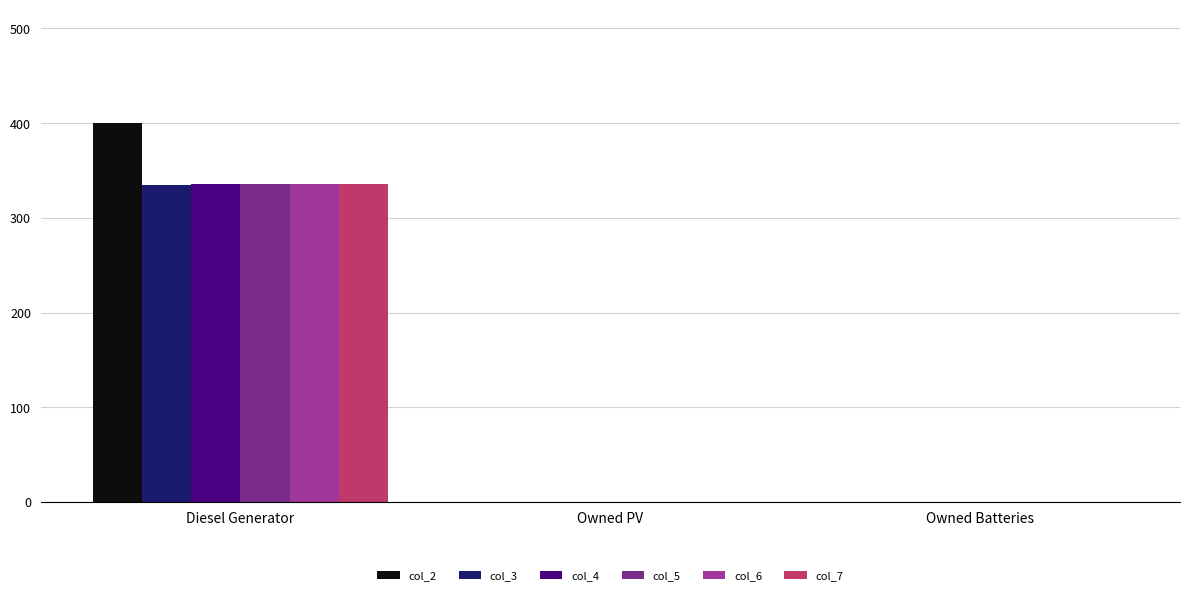

What are all the series names shown in the legend?

col_2, col_3, col_4, col_5, col_6, col_7